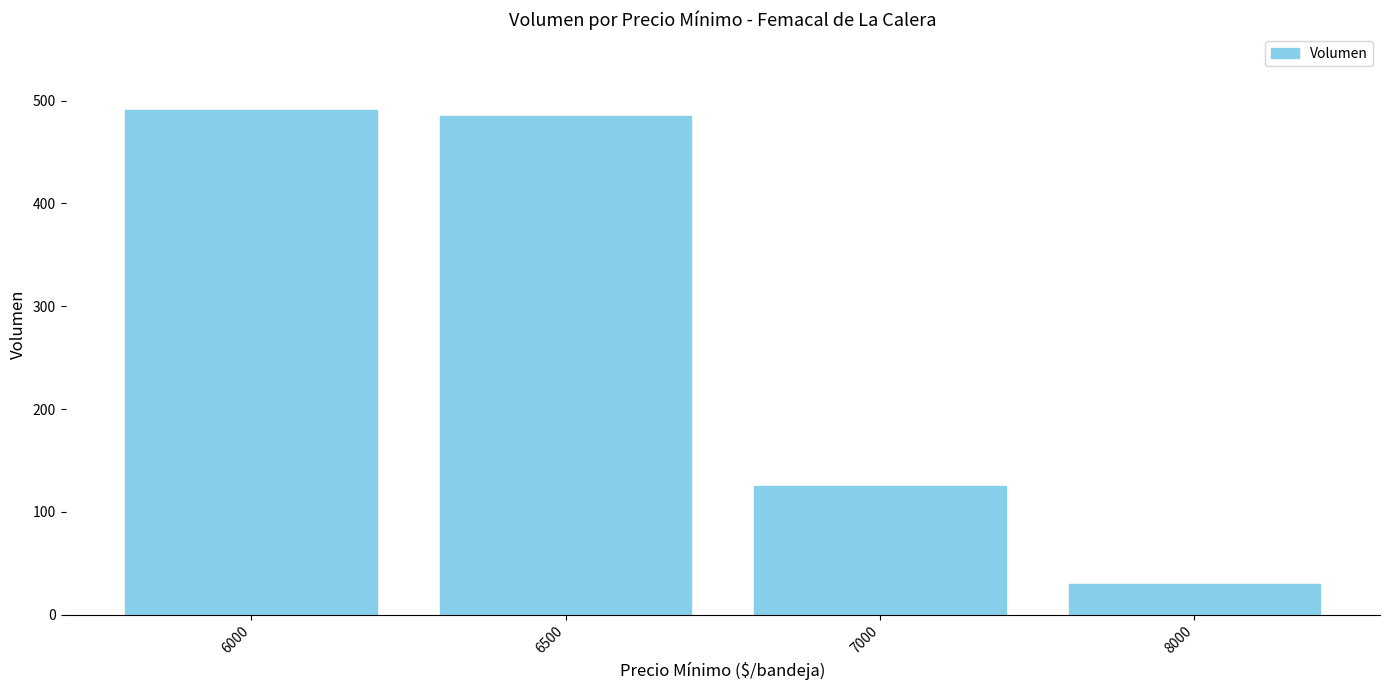

Is it true that the value at 8000 is 30?

True